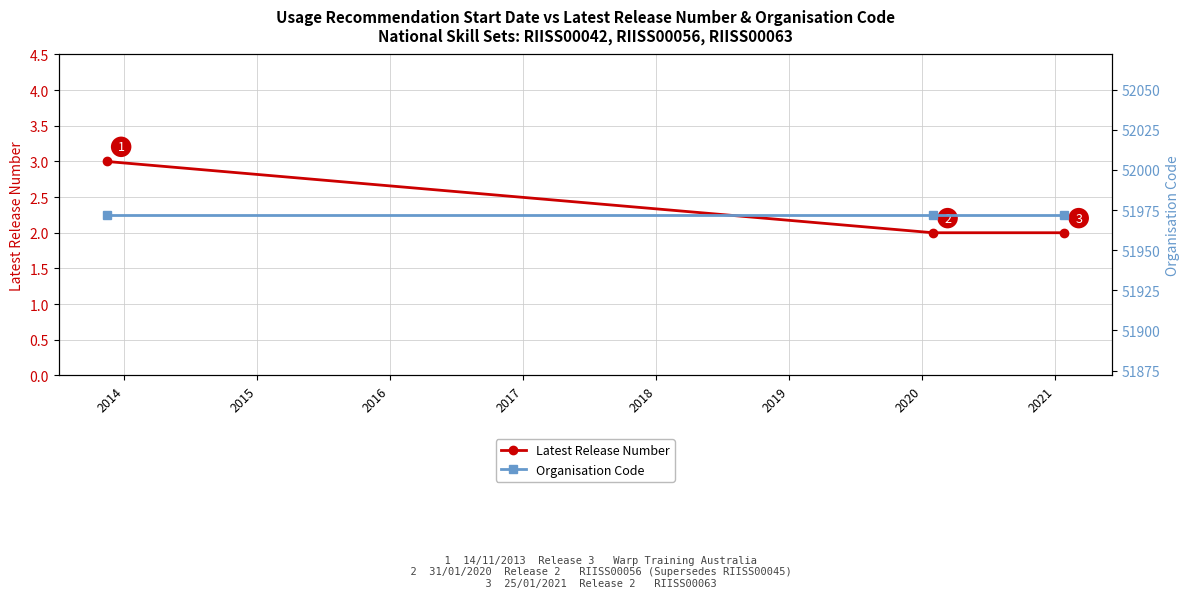

At how many categories does at least one series exceed 42776?

3